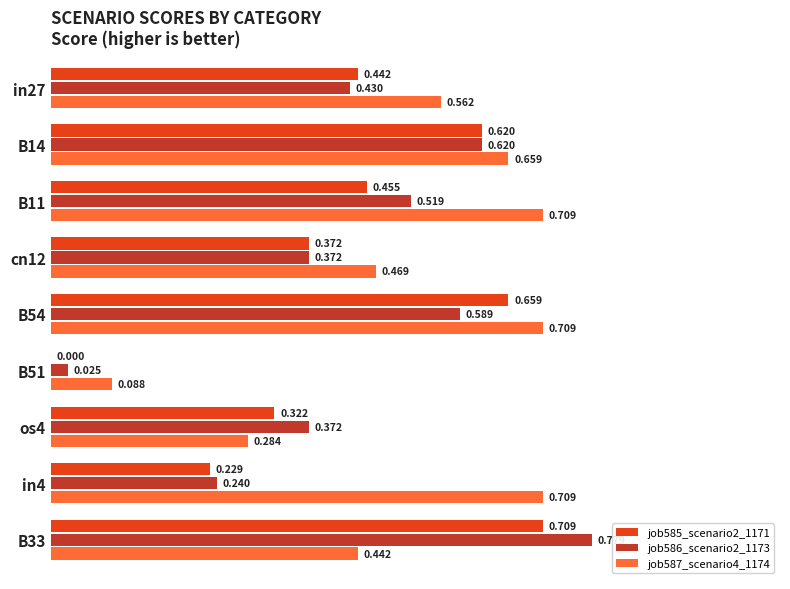

List the series in order of their overall mean, highest first.

job587_scenario4_1174, job586_scenario2_1173, job585_scenario2_1171